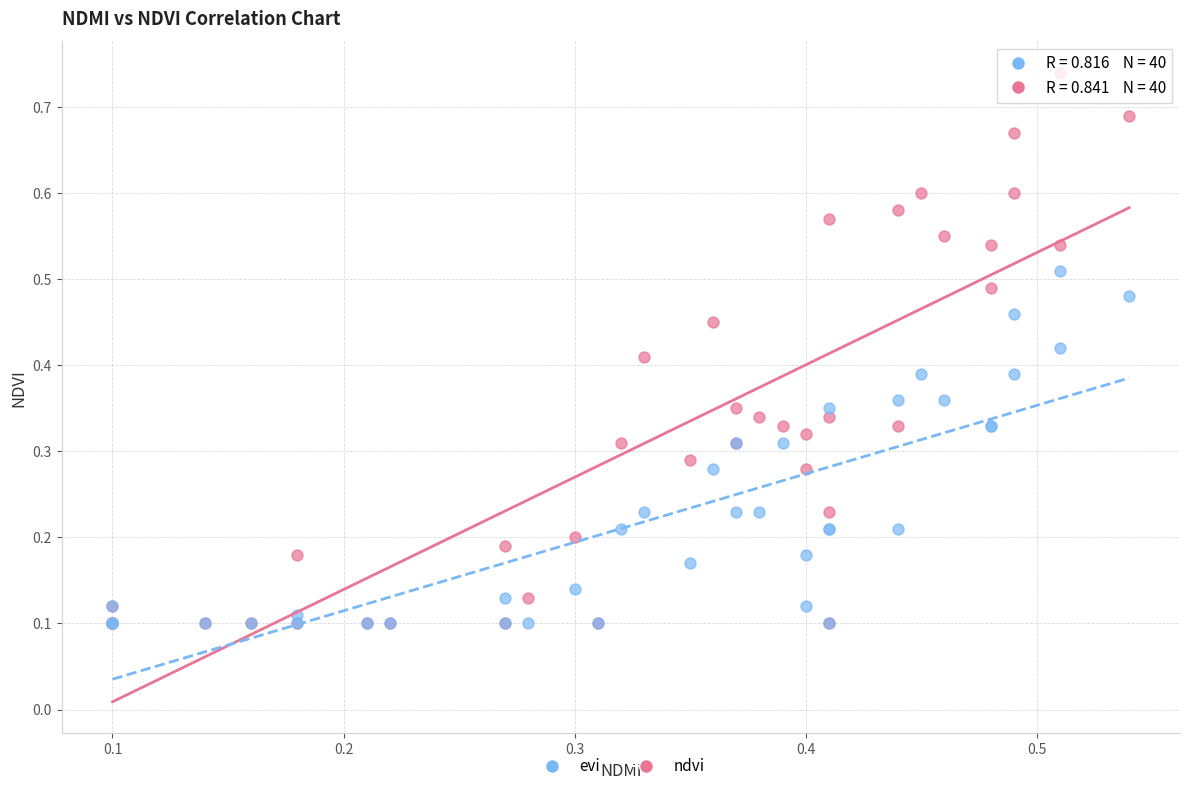

Which series has the largest Y range (max minus min)?

ndvi